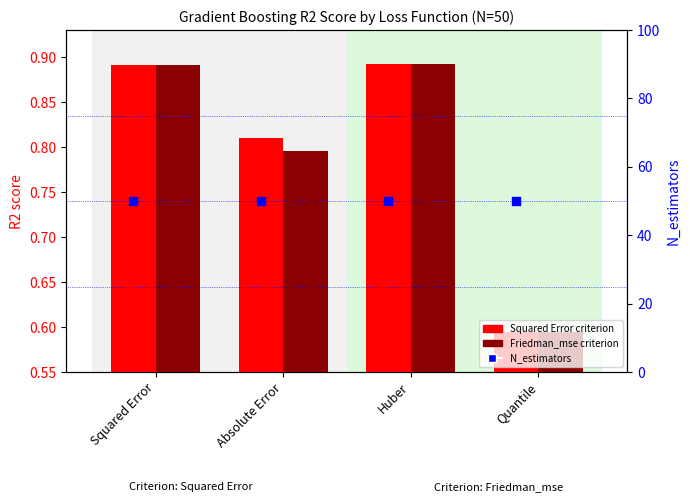

Which series has the widest spread of Y values?

Squared Error criterion